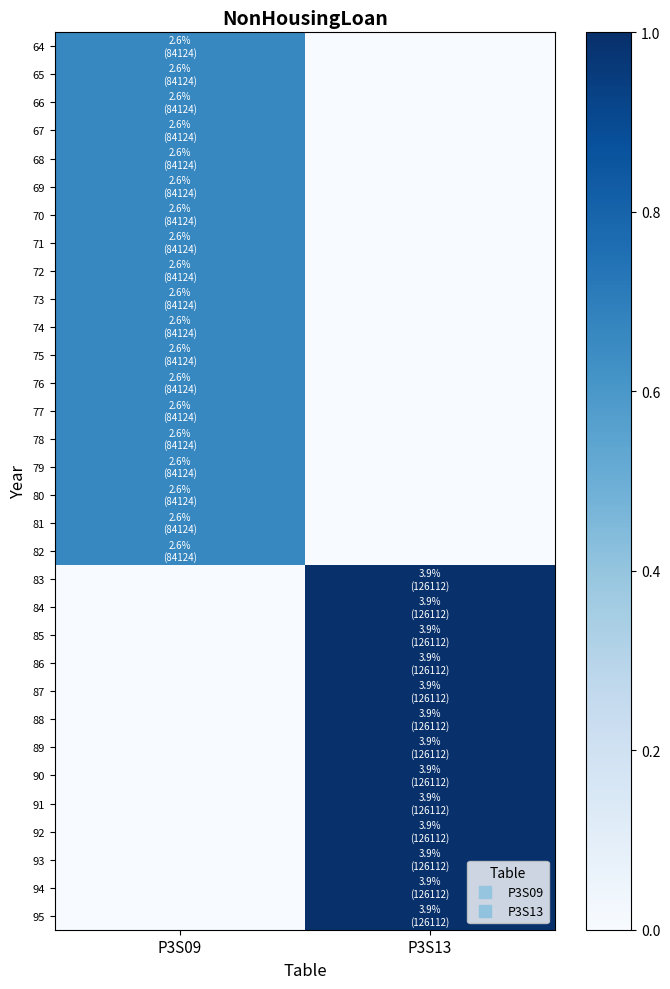

Reading left to right, what are all the values shown in this chart?

64: P3S09=0.7	P3S13=0.0
65: P3S09=0.7	P3S13=0.0
66: P3S09=0.7	P3S13=0.0
67: P3S09=0.7	P3S13=0.0
68: P3S09=0.7	P3S13=0.0
69: P3S09=0.7	P3S13=0.0
70: P3S09=0.7	P3S13=0.0
71: P3S09=0.7	P3S13=0.0
72: P3S09=0.7	P3S13=0.0
73: P3S09=0.7	P3S13=0.0
74: P3S09=0.7	P3S13=0.0
75: P3S09=0.7	P3S13=0.0
76: P3S09=0.7	P3S13=0.0
77: P3S09=0.7	P3S13=0.0
78: P3S09=0.7	P3S13=0.0
79: P3S09=0.7	P3S13=0.0
80: P3S09=0.7	P3S13=0.0
81: P3S09=0.7	P3S13=0.0
82: P3S09=0.7	P3S13=0.0
83: P3S09=0.0	P3S13=1.0
84: P3S09=0.0	P3S13=1.0
85: P3S09=0.0	P3S13=1.0
86: P3S09=0.0	P3S13=1.0
87: P3S09=0.0	P3S13=1.0
88: P3S09=0.0	P3S13=1.0
89: P3S09=0.0	P3S13=1.0
90: P3S09=0.0	P3S13=1.0
91: P3S09=0.0	P3S13=1.0
92: P3S09=0.0	P3S13=1.0
93: P3S09=0.0	P3S13=1.0
94: P3S09=0.0	P3S13=1.0
95: P3S09=0.0	P3S13=1.0